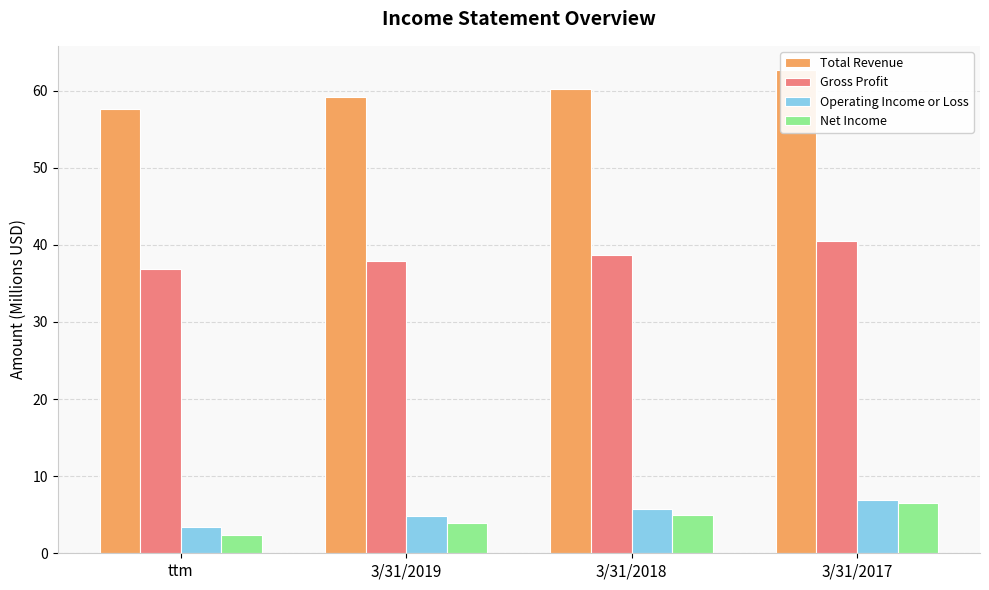

What is the difference between the second highest and second lowest values in the Gross Profit series?

0.8